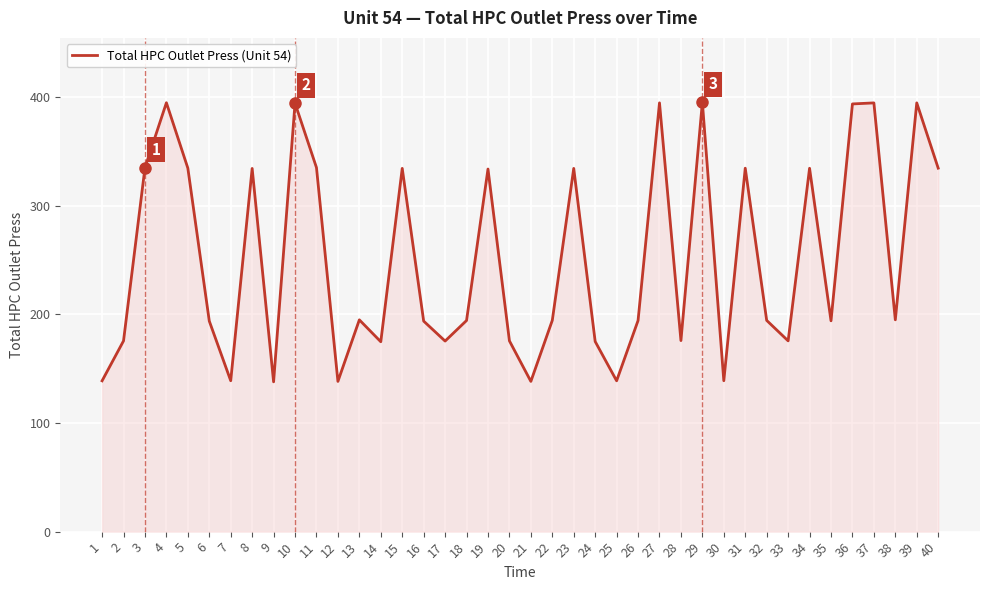

Is it true that the value at 12 is 78.1?

False